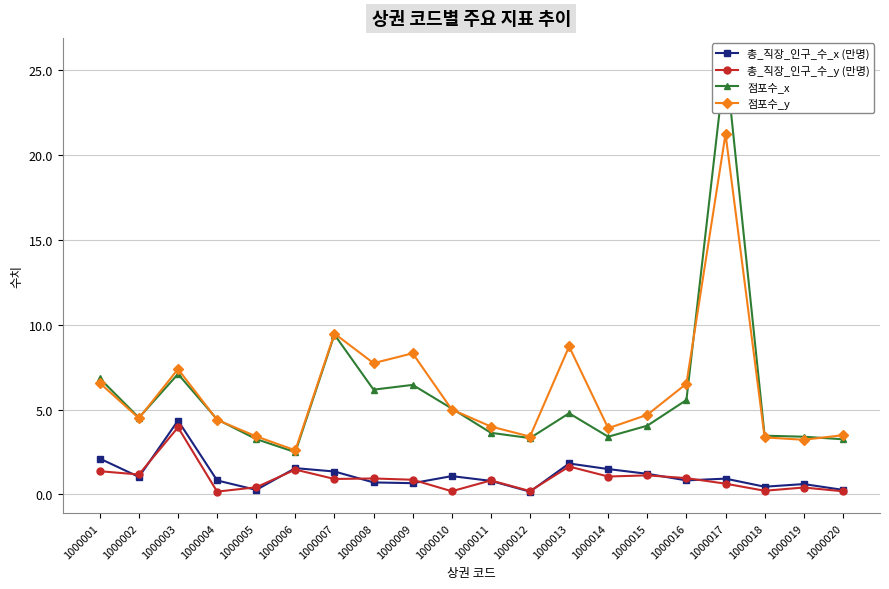

Between 1000019 and 1000015, which is larger?

1000015